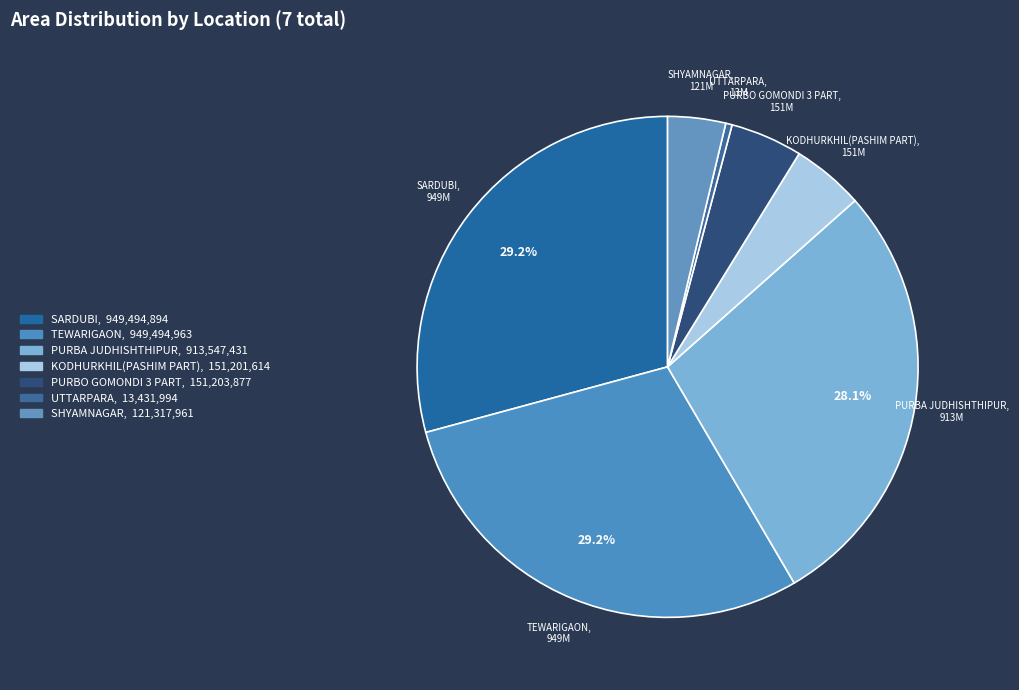

Is TEWARIGAON the majority of the pie?

No